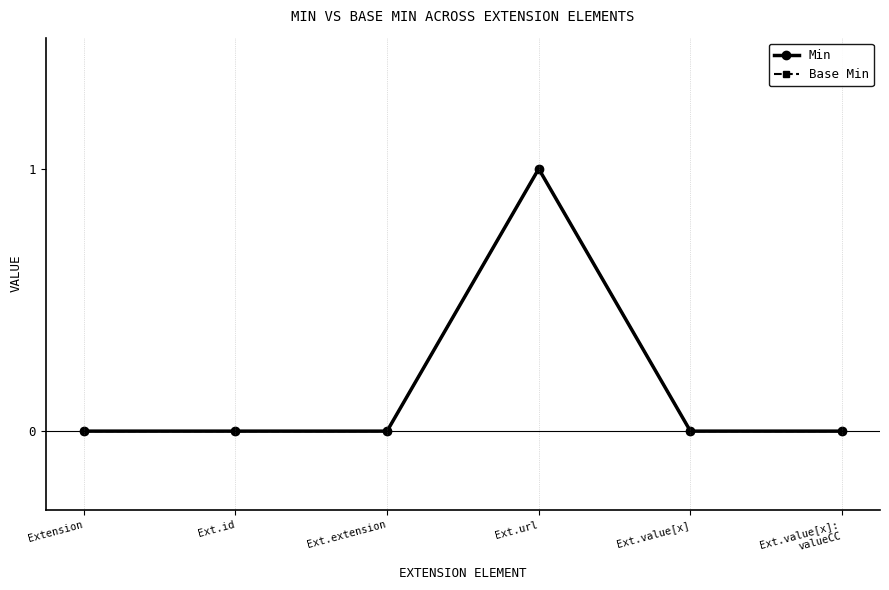

In Base Min, how many points are higher than both neighbors (excluding endpoints)?

1